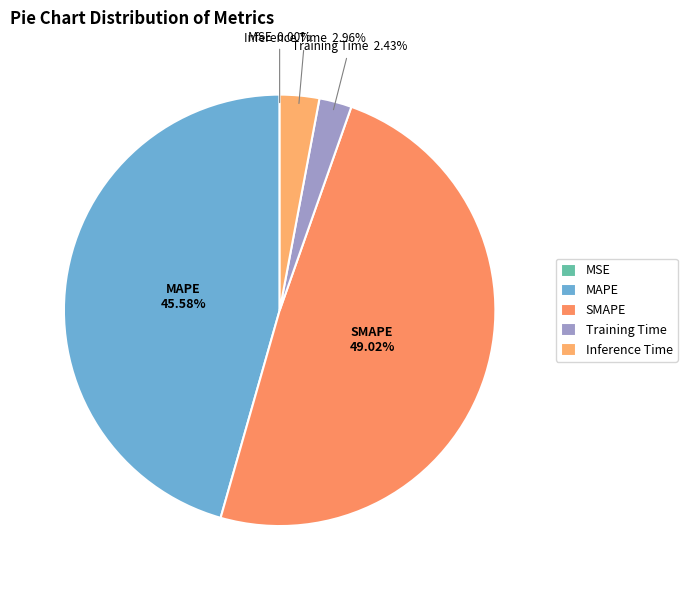

What is the largest slice in the pie chart?

SMAPE